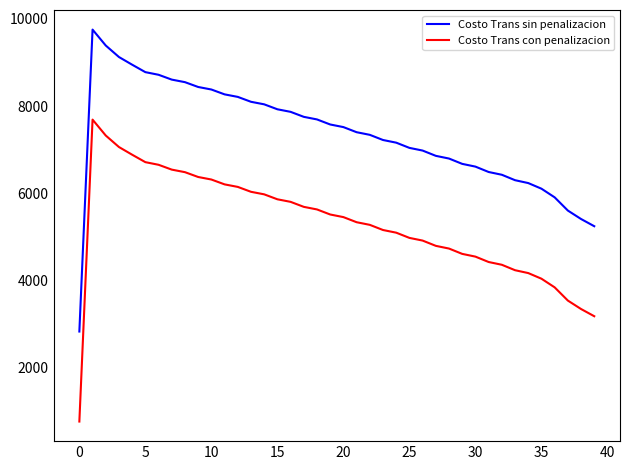

What is the smallest value displayed?

769.0